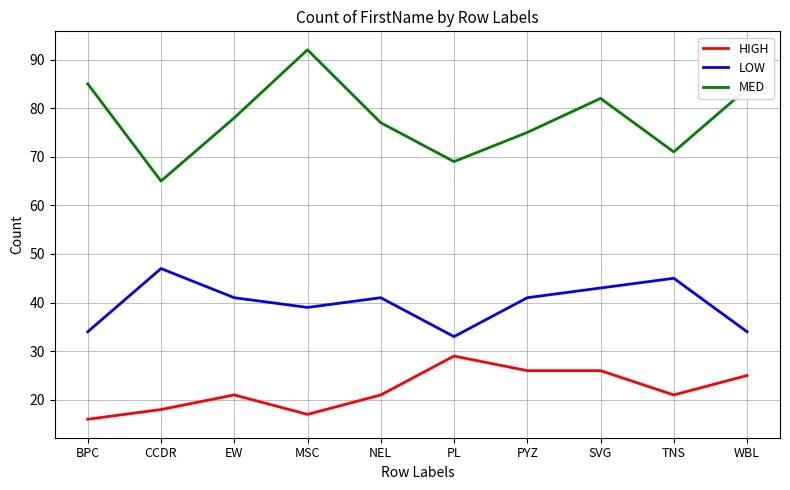

At TNS, list the series in order from smallest to largest.

HIGH, LOW, MED